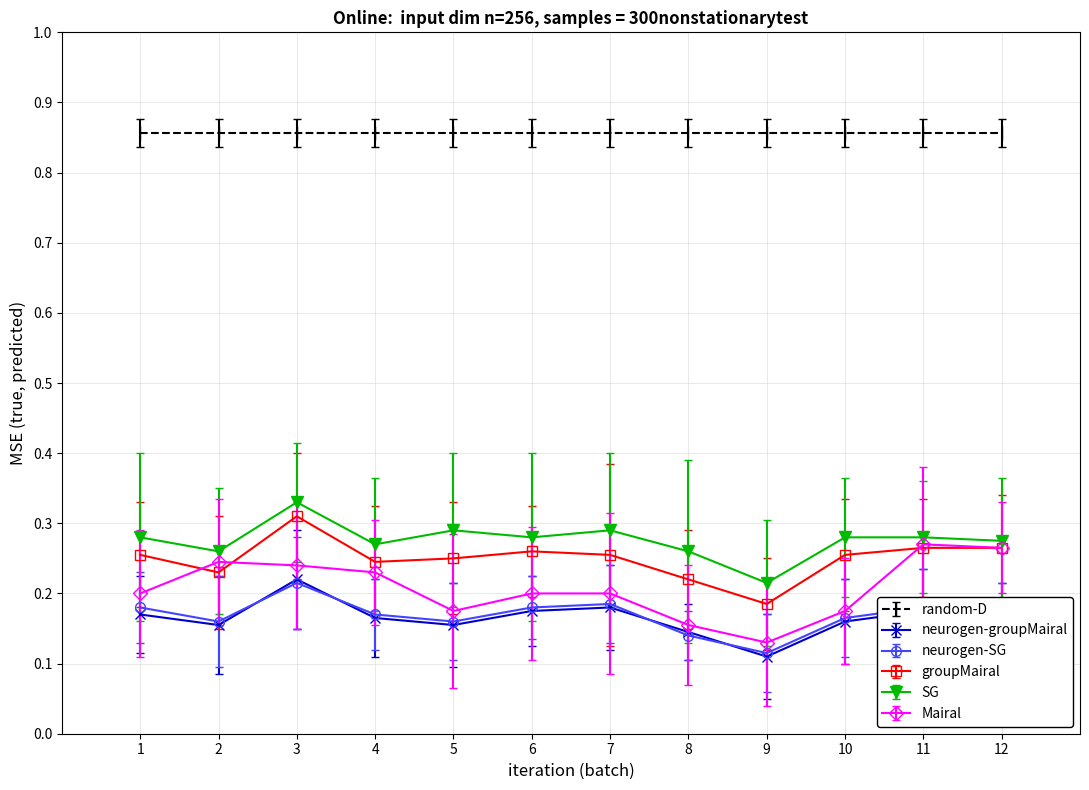

Where is neurogen-SG nearest to the value 0?

9